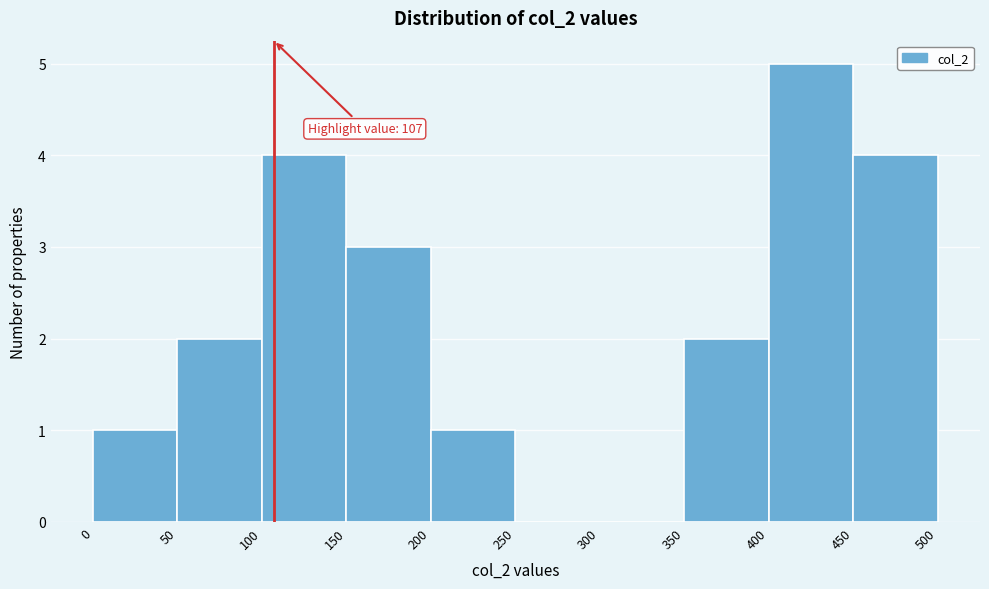

Which range on the x-axis has the tallest bar?

400 to 450